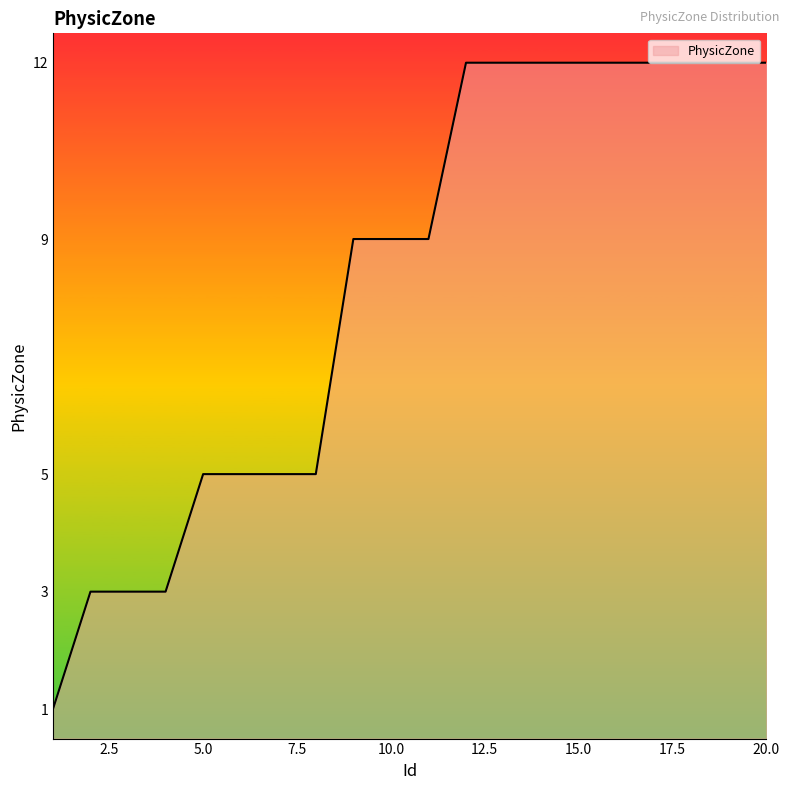

What is the difference between the maximum and minimum values?

11